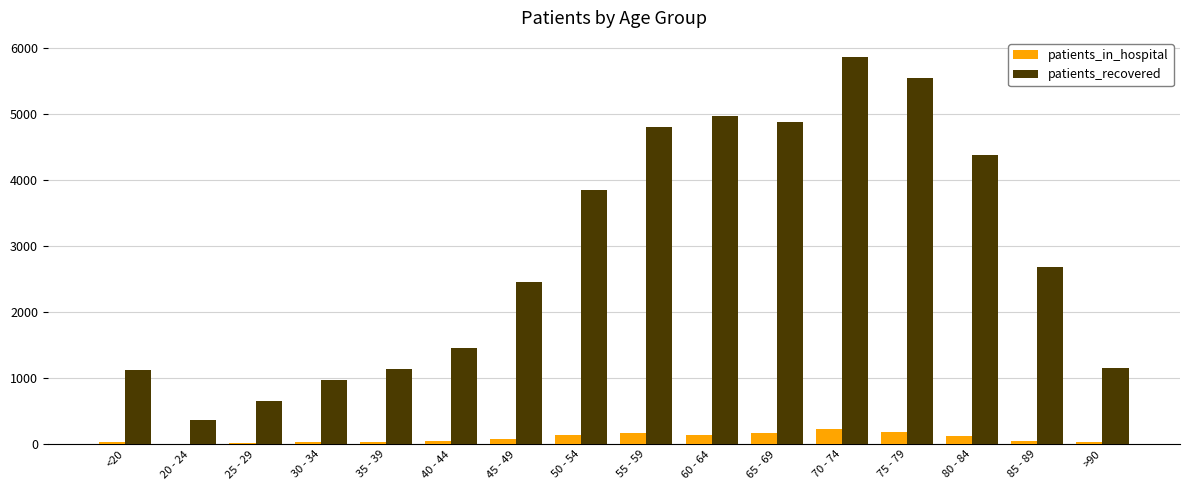

The value of patients_recovered at 35 - 39 is 1825. True or false?

False